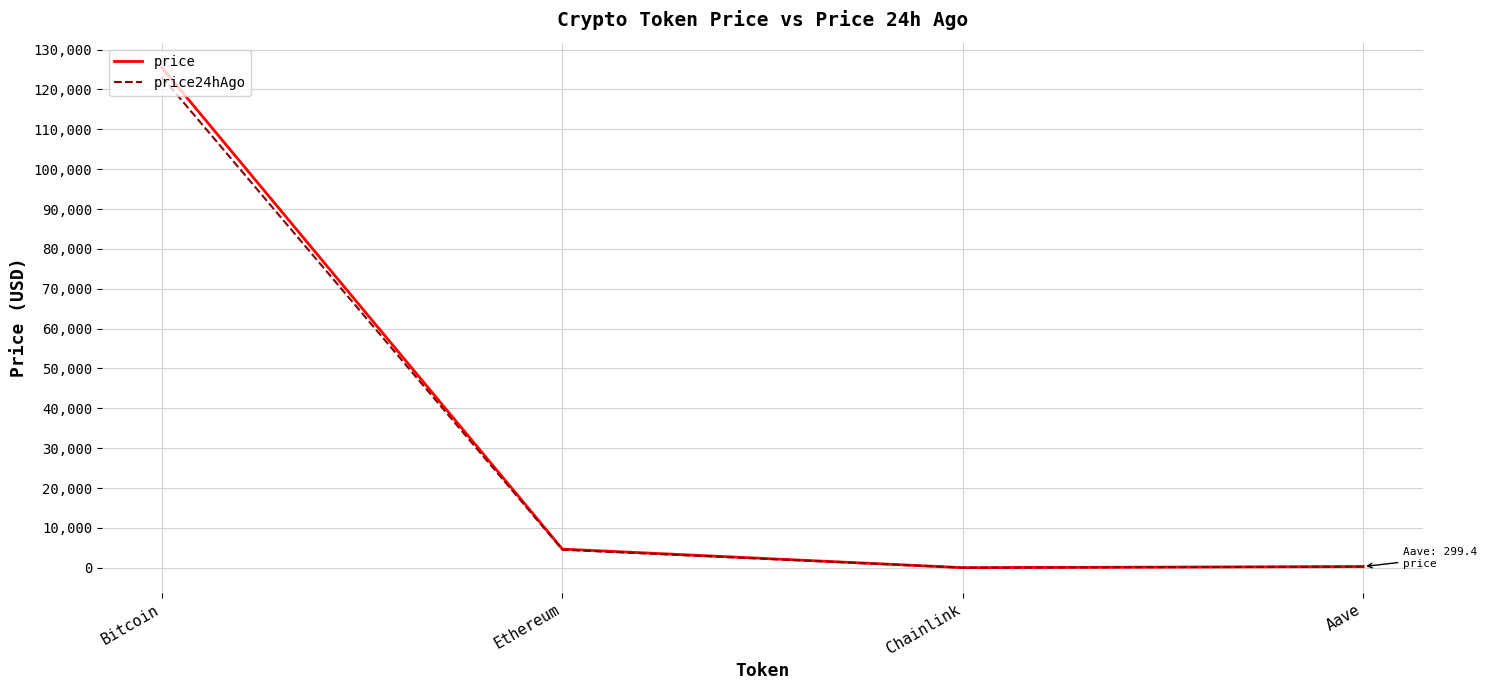

How many categories are shown in the chart?

4